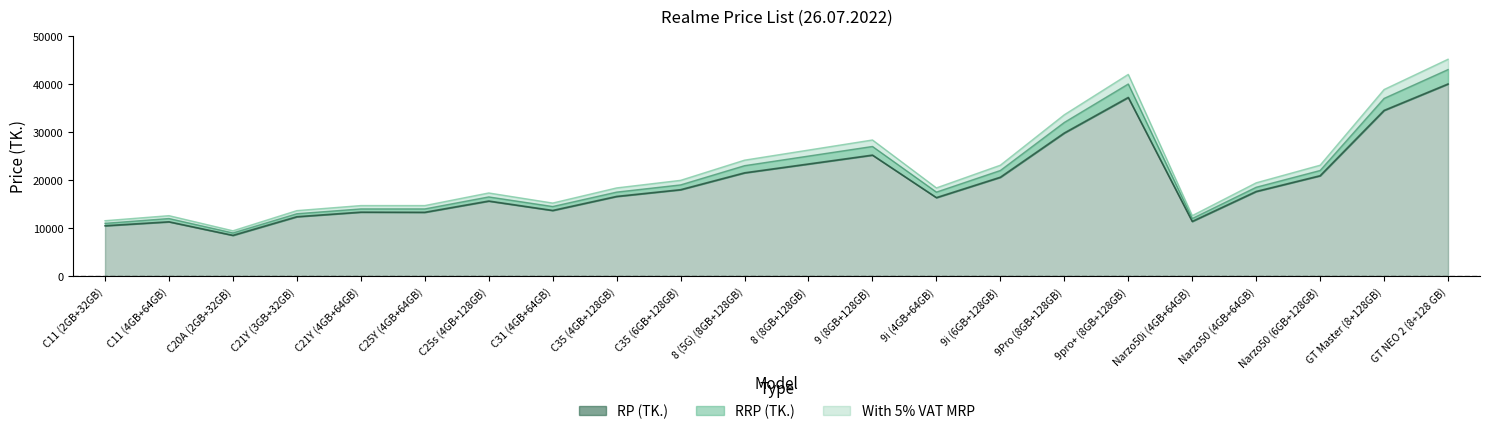

Reading right to left, transcribe all the data shown in this chart.

RP (TK.): 39990.0	34490.0	20899.0	17619.0	11390.0	37190.0	29790.0	20585.0	16340.0	25190.0	23340.0	21500.0	17990.0	16590.0	13670.0	15630.0	13290.0	13320.0	12370.0	8490.0	11310.0	10490.0
RRP (TK.): 42990.0	36990.0	21990.0	18499.0	11990.0	39990.0	31990.0	21990.0	17490.0	26990.0	24990.0	22990.0	18990.0	17490.0	14490.0	16490.0	13990.0	13990.0	12990.0	8990.0	11990.0	10990.0
With 5% VAT MRP: 45139.5	38839.5	23089.5	19424.0	12589.5	41989.5	33589.5	23089.5	18364.5	28339.5	26239.5	24139.5	19939.5	18364.5	15214.5	17314.5	14689.5	14689.5	13639.5	9439.5	12589.5	11539.5